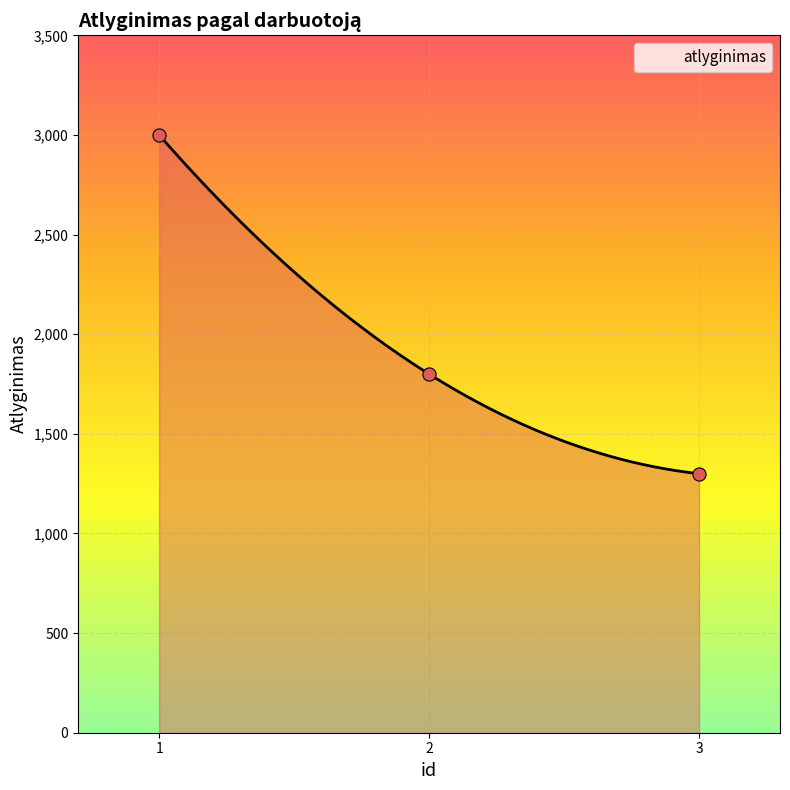

Between 3 and 2, which is larger?

2